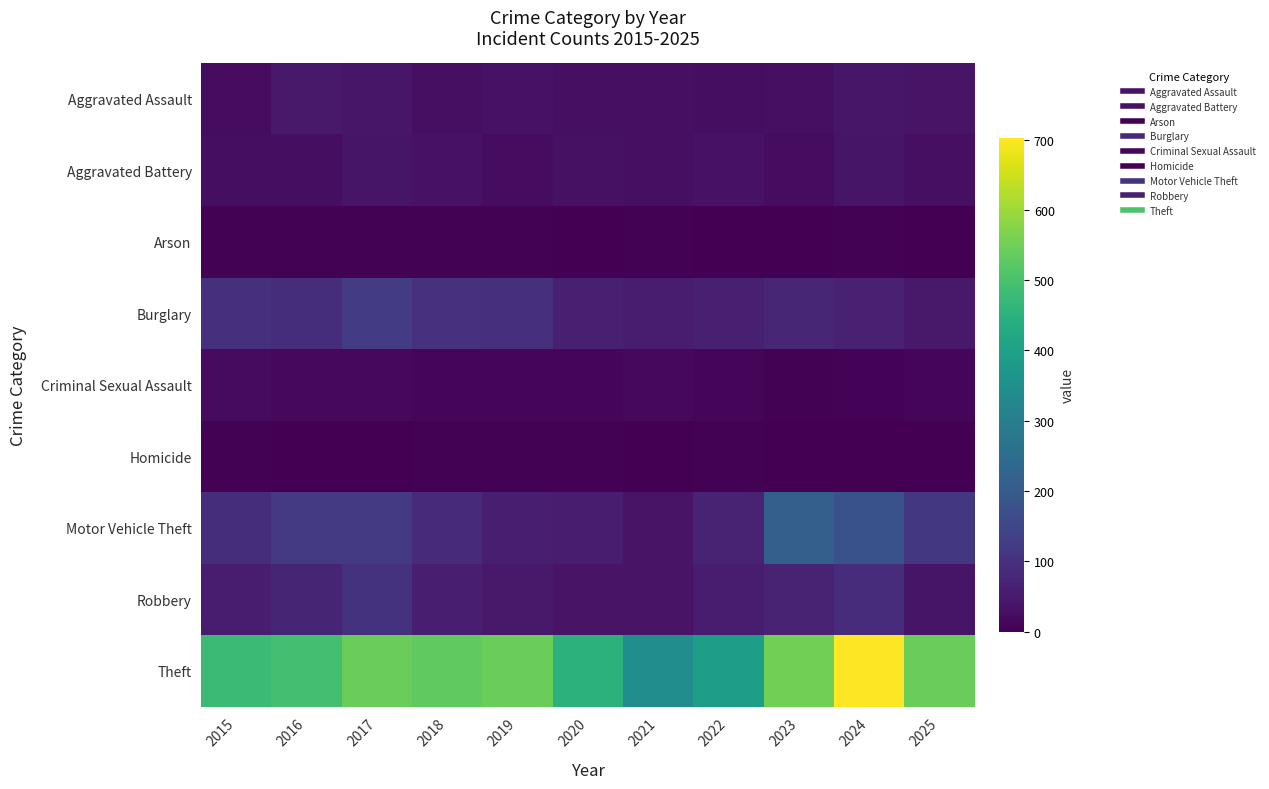

Reading left to right, transcribe all the data shown in this chart.

Aggravated Assault: 2015=23	2016=47	2017=42	2018=29	2019=35	2020=29	2021=30	2022=25	2023=28	2024=42	2025=38
Aggravated Battery: 2015=25	2016=25	2017=40	2018=34	2019=22	2020=32	2021=29	2022=35	2023=22	2024=41	2025=30
Arson: 2015=4	2016=5	2017=4	2018=3	2019=4	2020=1	2021=3	2022=1	2023=0	2024=5	2025=2
Burglary: 2015=97	2016=92	2017=124	2018=99	2019=95	2020=61	2021=56	2022=62	2023=76	2024=65	2025=49
Criminal Sexual Assault: 2015=20	2016=16	2017=14	2018=10	2019=12	2020=9	2021=16	2022=9	2023=4	2024=8	2025=11
Homicide: 2015=3	2016=2	2017=2	2018=3	2019=3	2020=4	2021=2	2022=4	2023=1	2024=2	2025=0
Motor Vehicle Theft: 2015=91	2016=119	2017=118	2018=85	2019=60	2020=54	2021=37	2022=66	2023=213	2024=177	2025=115
Robbery: 2015=56	2016=74	2017=102	2018=58	2019=49	2020=38	2021=37	2022=57	2023=67	2024=88	2025=41
Theft: 2015=478	2016=493	2017=543	2018=530	2019=545	2020=451	2021=343	2022=390	2023=553	2024=702	2025=543